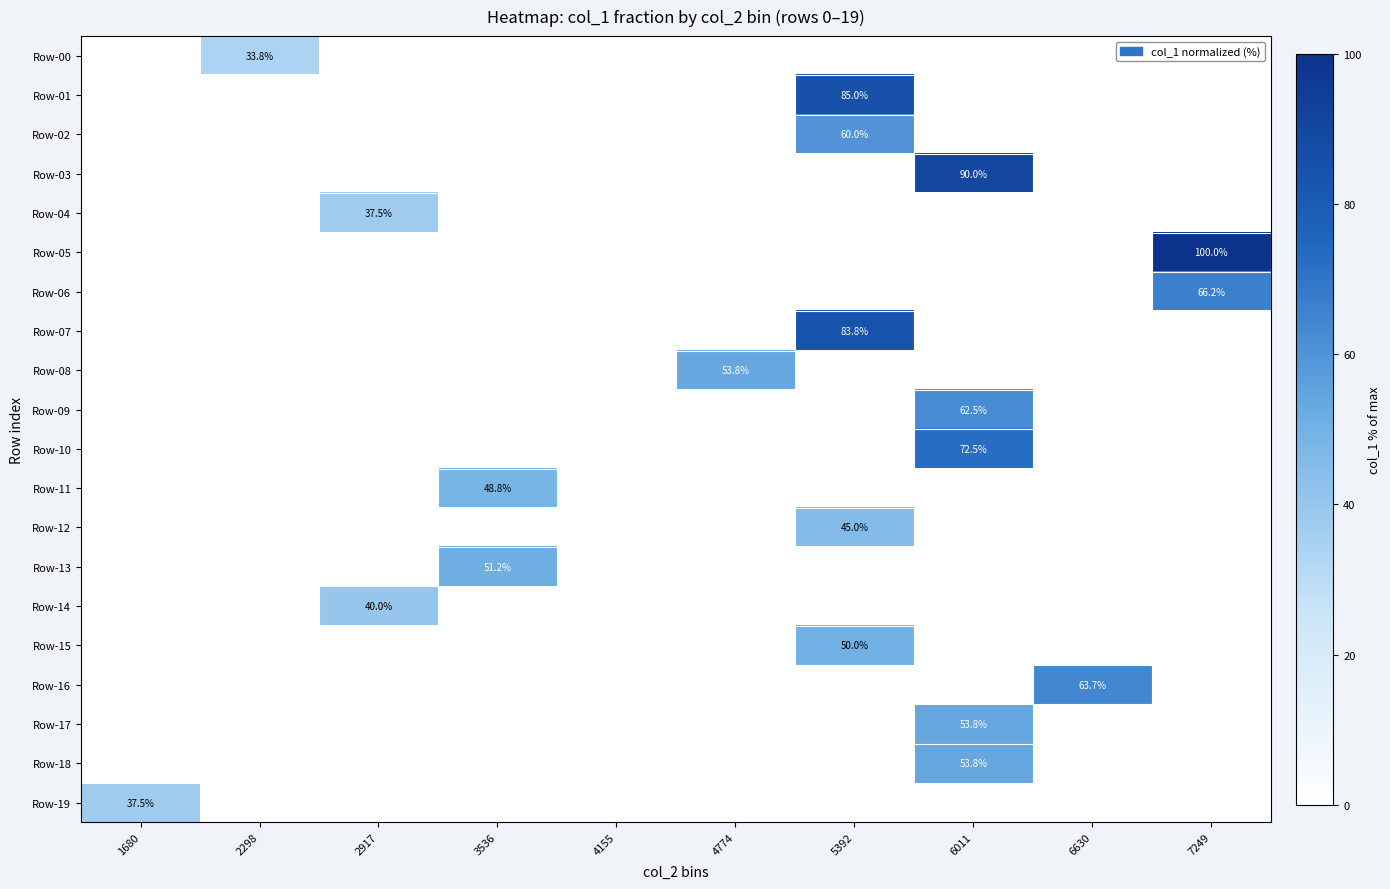

True or false: Row-15 has a value of 24.0 at 4774.

False